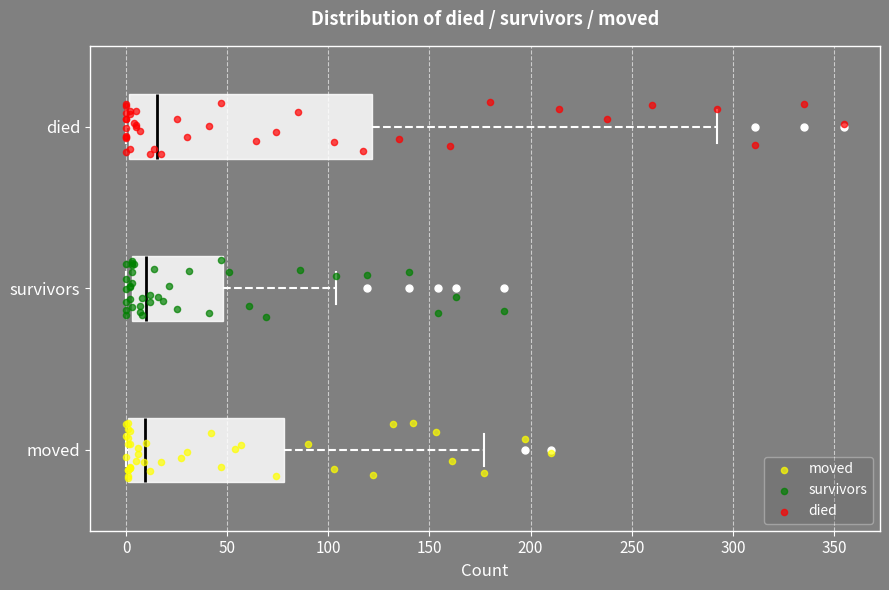

Reading bottom to top, transcribe this box plot: for each box, give where its median line is, the range the box spans, and where its two whiskers end, as read against the x-axis. The values are not printed on the chart, so give them approximately, as read against the axis.

moved: median 10, box 0 to 80, whiskers 0 to 175
survivors: median 10, box 5 to 50, whiskers 0 to 105
died: median 15, box 0 to 120, whiskers 0 to 290